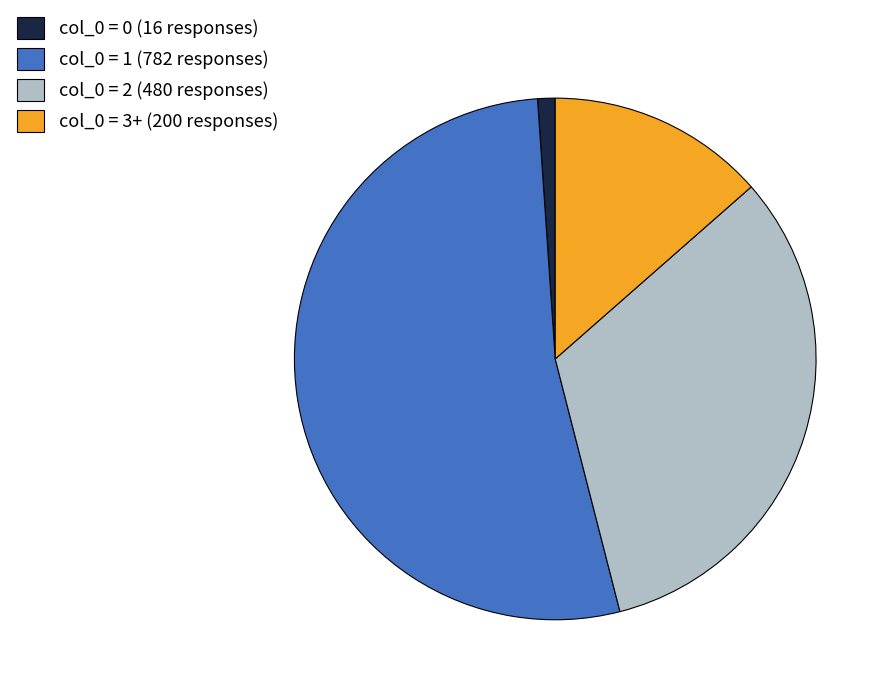

Does any single category account for the majority?

Yes